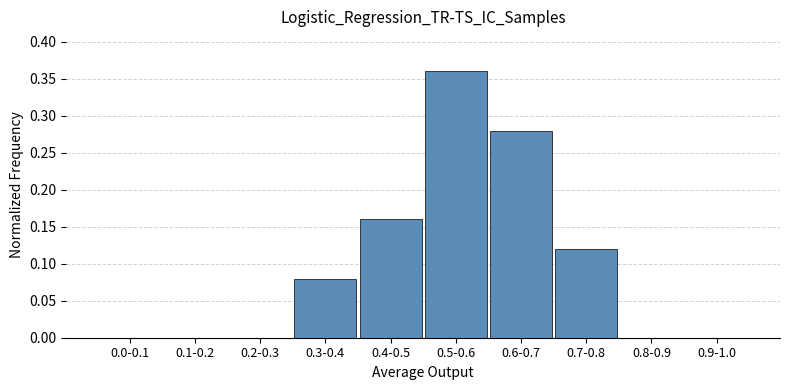

What is the sum of all values?

1.0